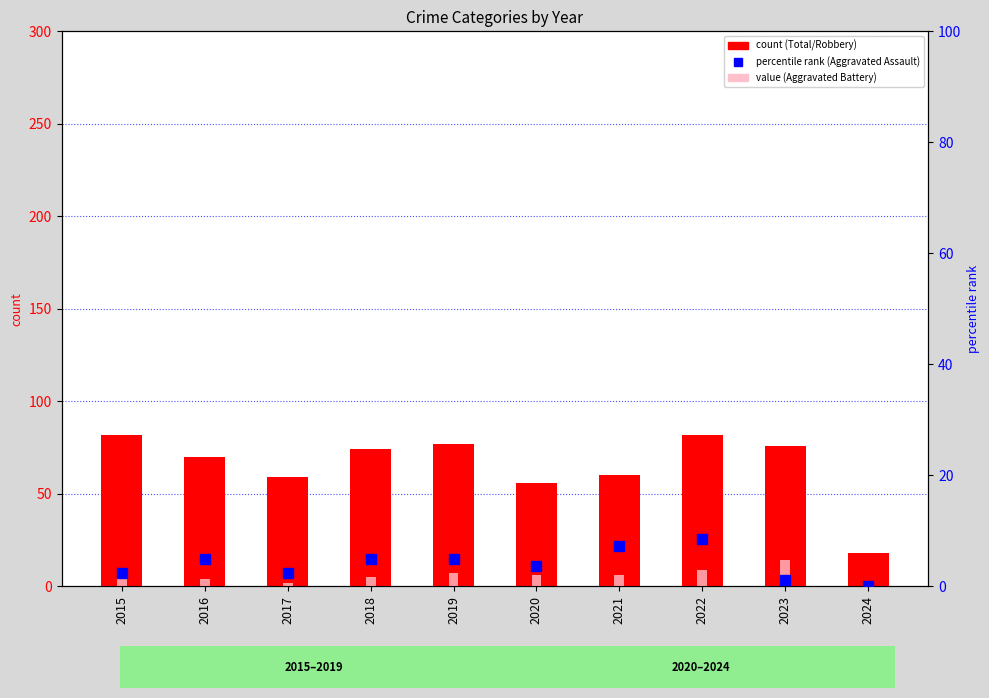

Which series has the largest total across all categories?

Total